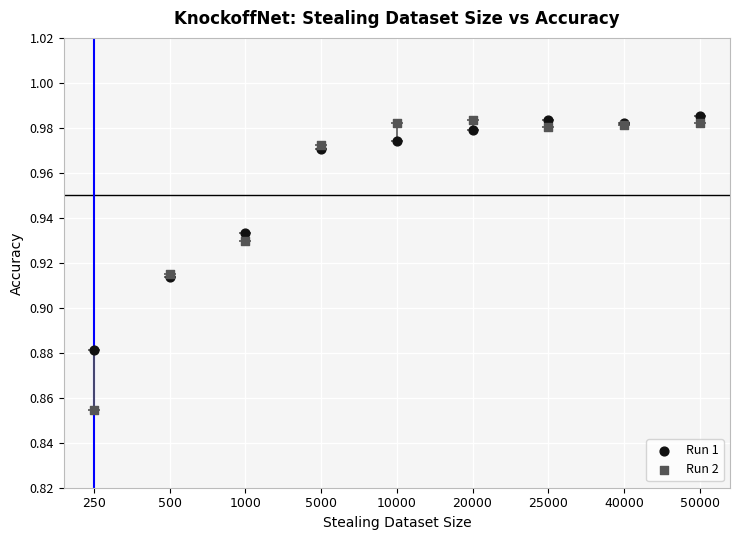

Which series contains the lowest Y value?

Run 2